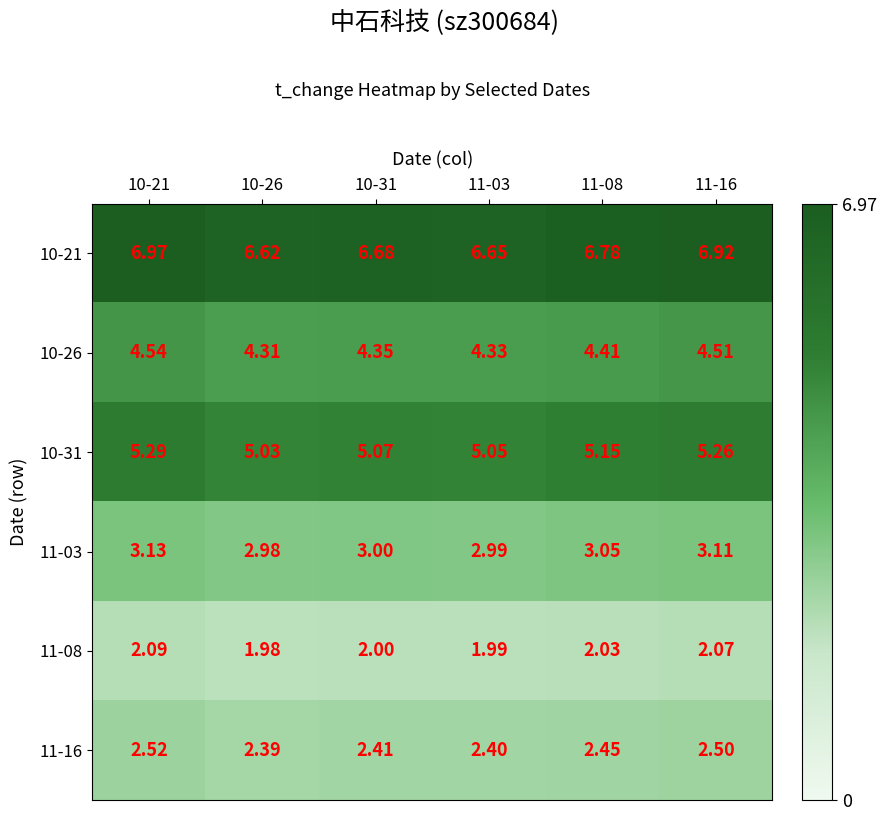

Is the value of 11-16 at 11-03 greater than the value of 10-21 at 11-16?

No